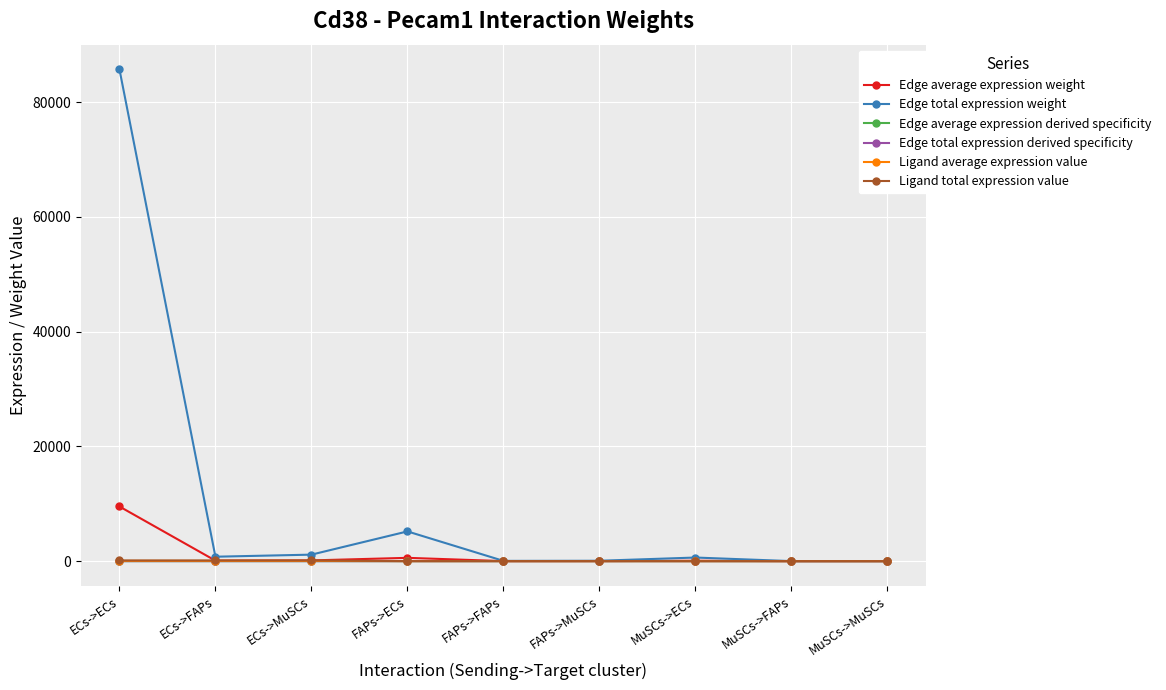

Is this an area chart (filled region under the line)?

No